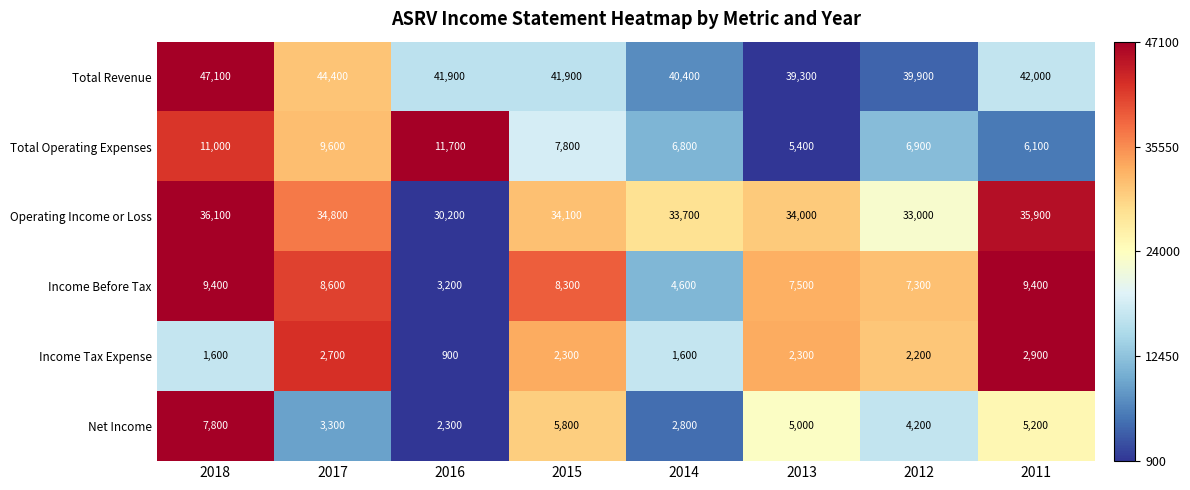

Which series has the largest range (max minus min)?

Total Revenue